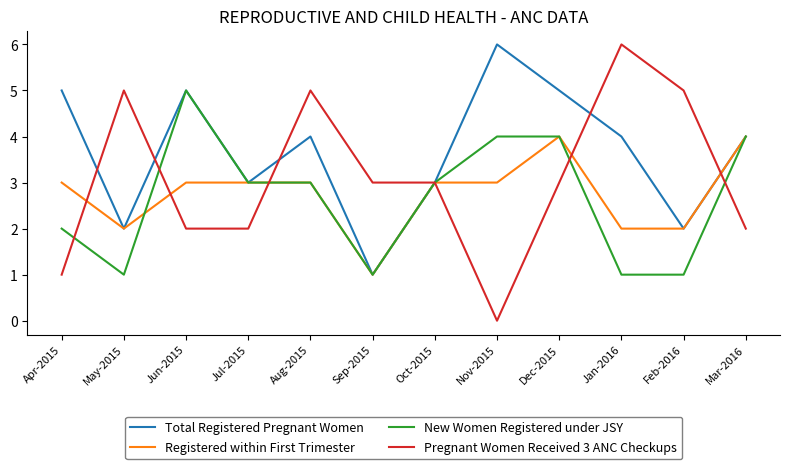

True or false: Total Registered Pregnant Women has more than 1 points higher than both neighbors.

True